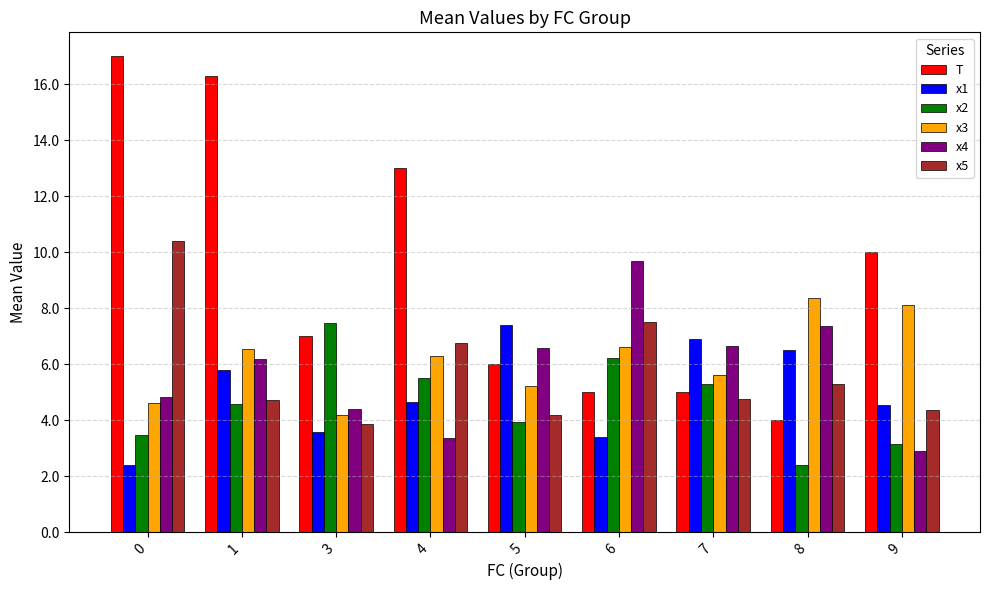

At which label is x2 closest to 4?

5